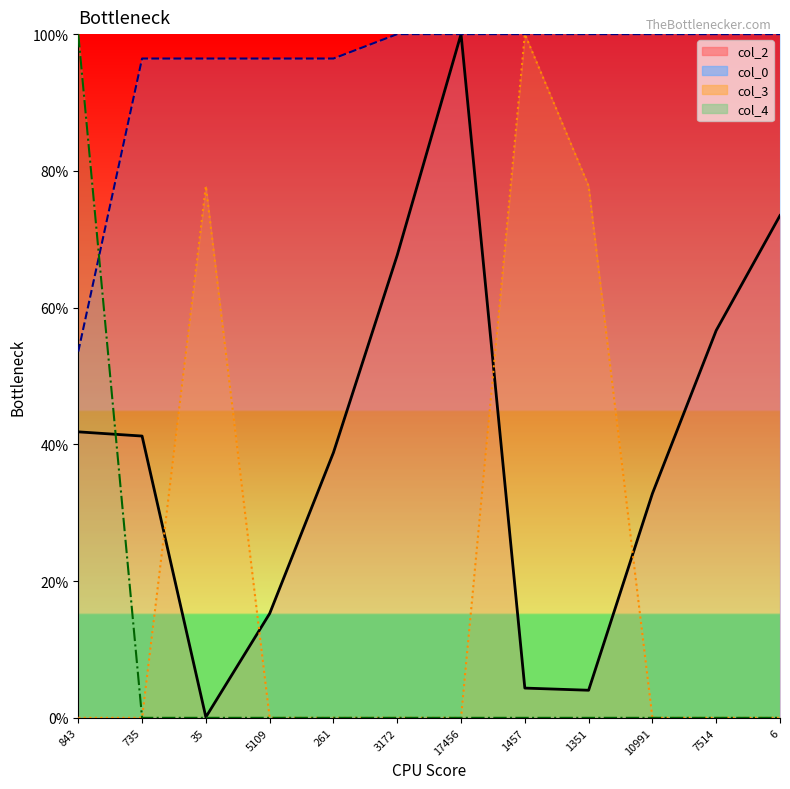

Which series ends up on top after the final intersection of col_2 line and col_3 line?

col_2 line